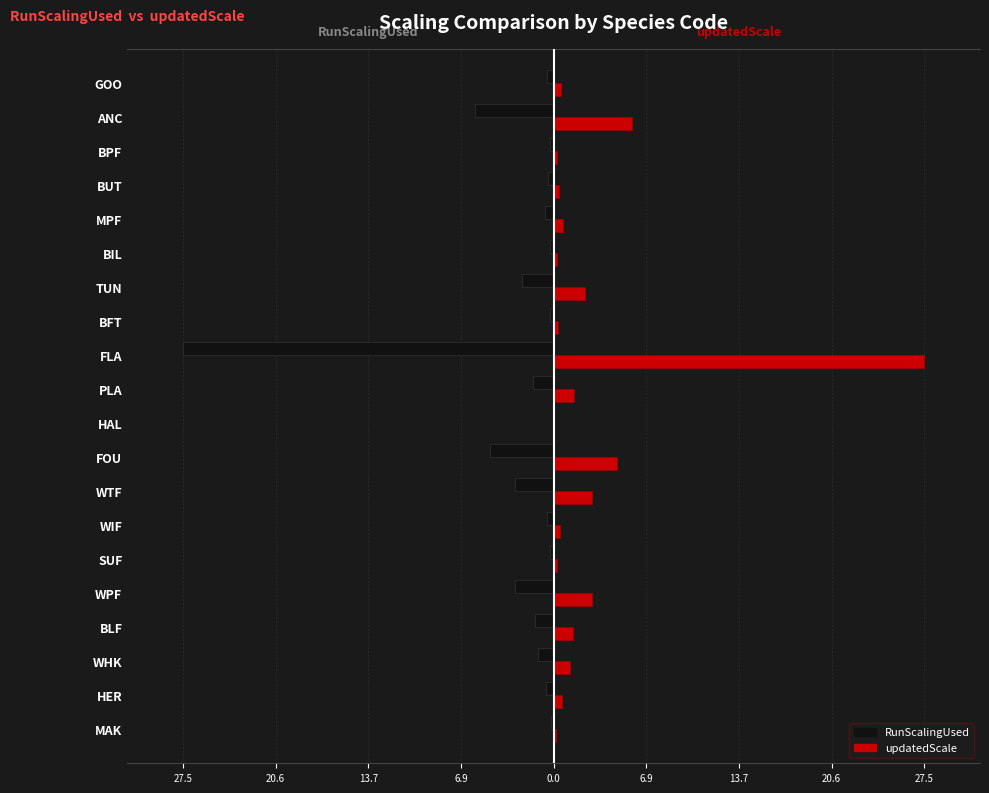

What are all the series names shown in the legend?

RunScalingUsed, updatedScale